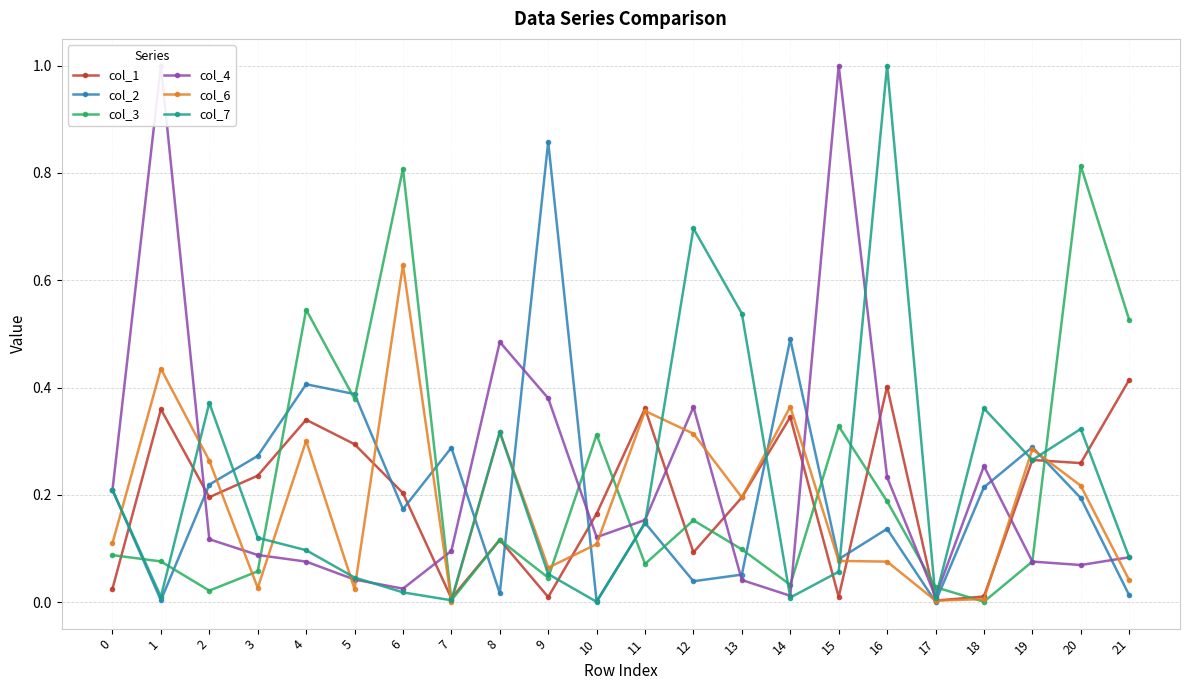

Reading left to right, list all the values displayed in this chart.

col_1: 0=0.0	1=0.4	2=0.2	3=0.2	4=0.3	5=0.3	6=0.2	7=0.0	8=0.1	9=0.0	10=0.2	11=0.4	12=0.1	13=0.2	14=0.3	15=0.0	16=0.4	17=0.0	18=0.0	19=0.3	20=0.3	21=0.4
col_2: 0=0.2	1=0.0	2=0.2	3=0.3	4=0.4	5=0.4	6=0.2	7=0.3	8=0.0	9=0.9	10=0.0	11=0.1	12=0.0	13=0.1	14=0.5	15=0.1	16=0.1	17=0.0	18=0.2	19=0.3	20=0.2	21=0.0
col_3: 0=0.1	1=0.1	2=0.0	3=0.1	4=0.5	5=0.4	6=0.8	7=0.0	8=0.1	9=0.0	10=0.3	11=0.1	12=0.2	13=0.1	14=0.0	15=0.3	16=0.2	17=0.0	18=0.0	19=0.1	20=0.8	21=0.5
col_4: 0=0.2	1=1.0	2=0.1	3=0.1	4=0.1	5=0.0	6=0.0	7=0.1	8=0.5	9=0.4	10=0.1	11=0.2	12=0.4	13=0.0	14=0.0	15=1.0	16=0.2	17=0.0	18=0.3	19=0.1	20=0.1	21=0.1
col_6: 0=0.1	1=0.4	2=0.3	3=0.0	4=0.3	5=0.0	6=0.6	7=0.0	8=0.3	9=0.1	10=0.1	11=0.4	12=0.3	13=0.2	14=0.4	15=0.1	16=0.1	17=0.0	18=0.0	19=0.3	20=0.2	21=0.0
col_7: 0=0.2	1=0.0	2=0.4	3=0.1	4=0.1	5=0.0	6=0.0	7=0.0	8=0.3	9=0.1	10=0.0	11=0.1	12=0.7	13=0.5	14=0.0	15=0.1	16=1.0	17=0.0	18=0.4	19=0.3	20=0.3	21=0.1